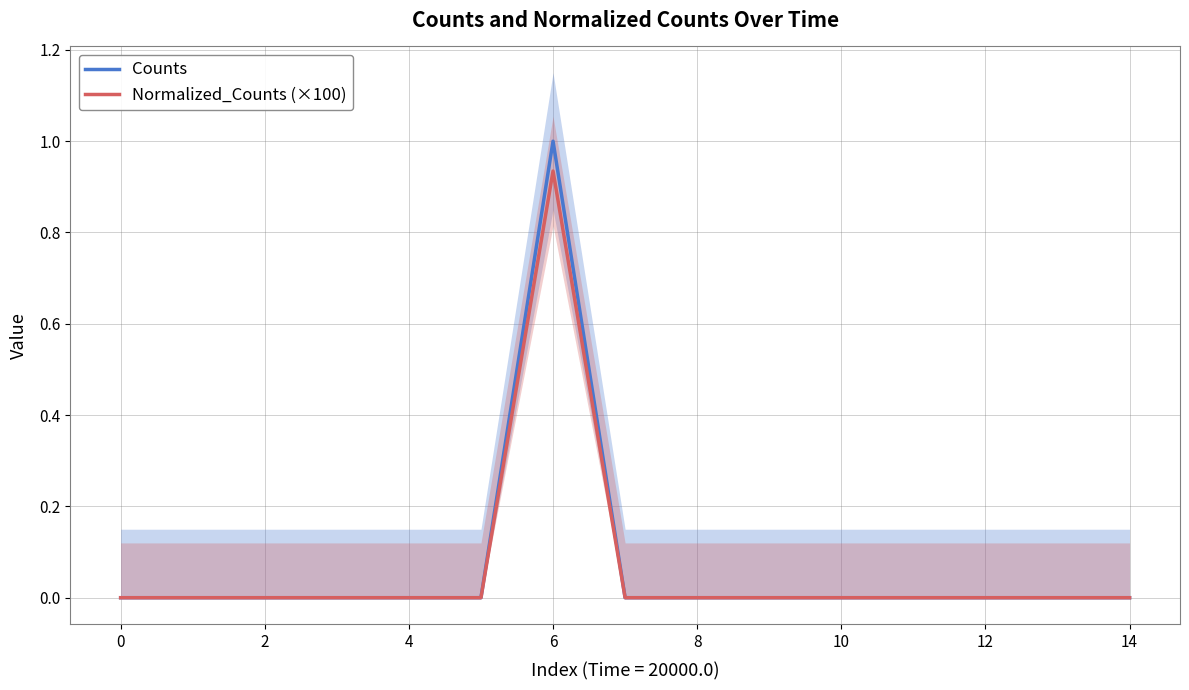

How many values in the Counts series exceed 0?

1